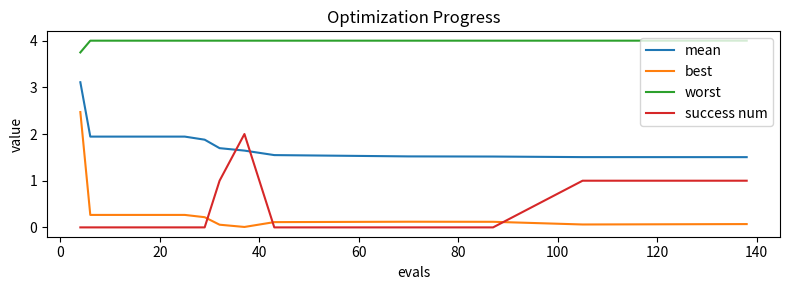

What is the maximum value shown in the chart?

4.0